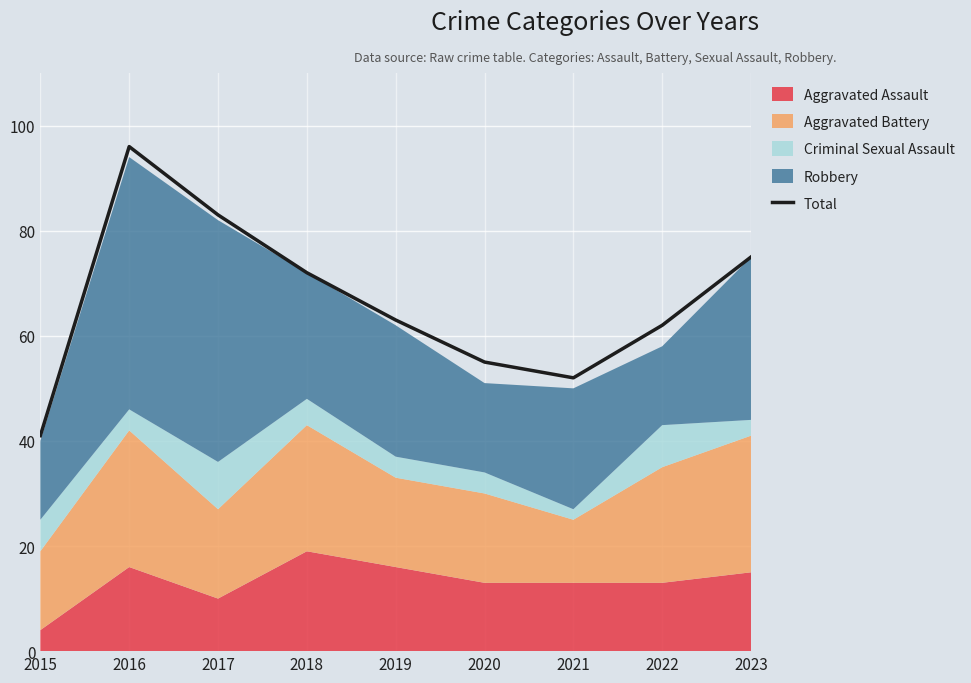

List the labels in order of value, largest first.

2016, 2017, 2023, 2018, 2019, 2022, 2020, 2021, 2015